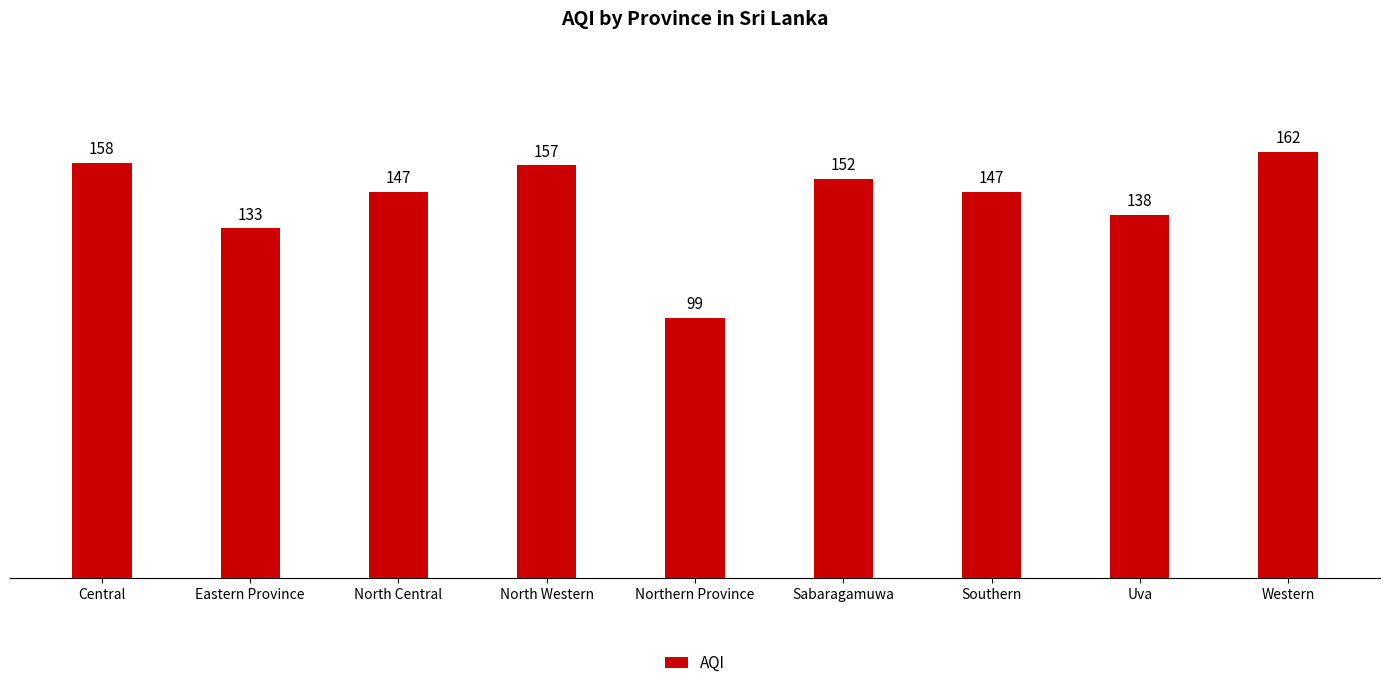

Approximately how many times larger is the value at North Western compared to Central?

1.0